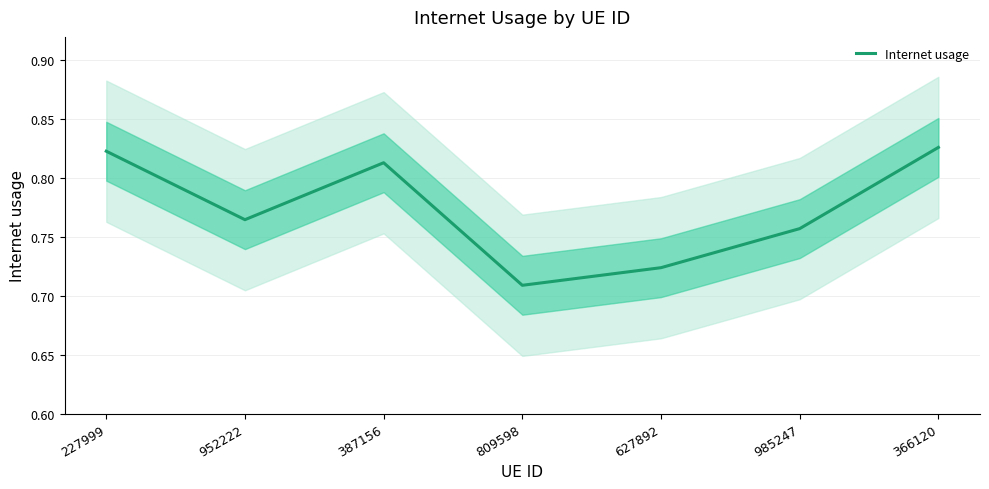

Which category has the lowest value across all series?

809598